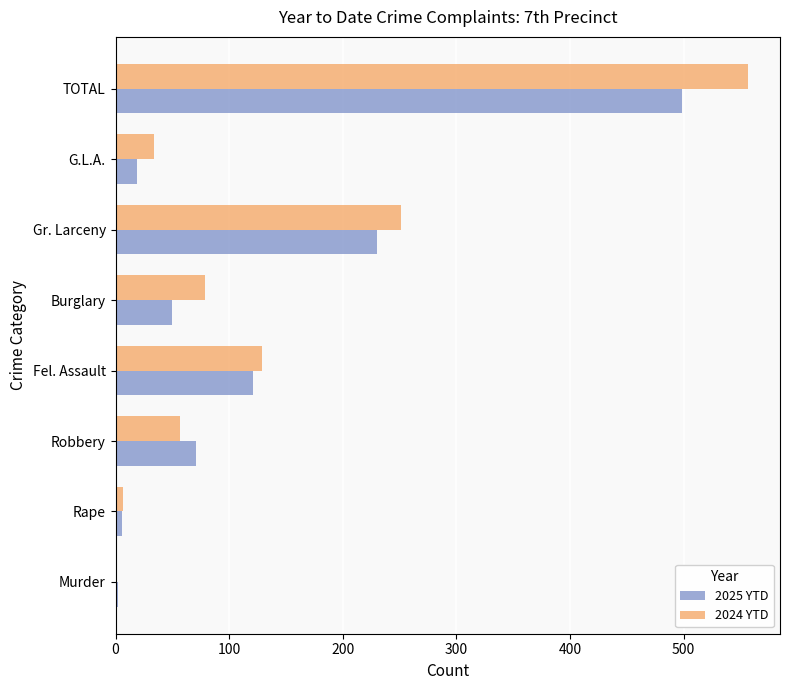

What is the sum of all 2025 YTD values?

998